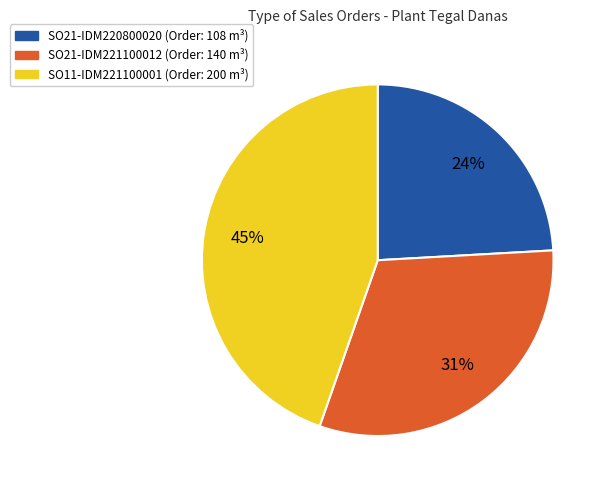

Is SO21-IDM220800020 the majority of the pie?

No